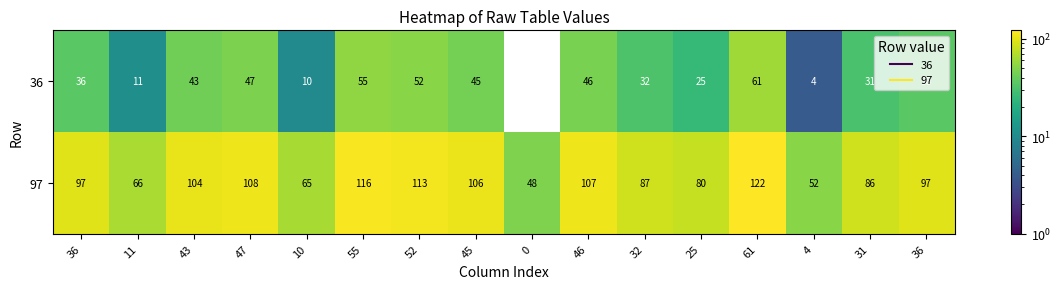

How many data points does each series have?

16